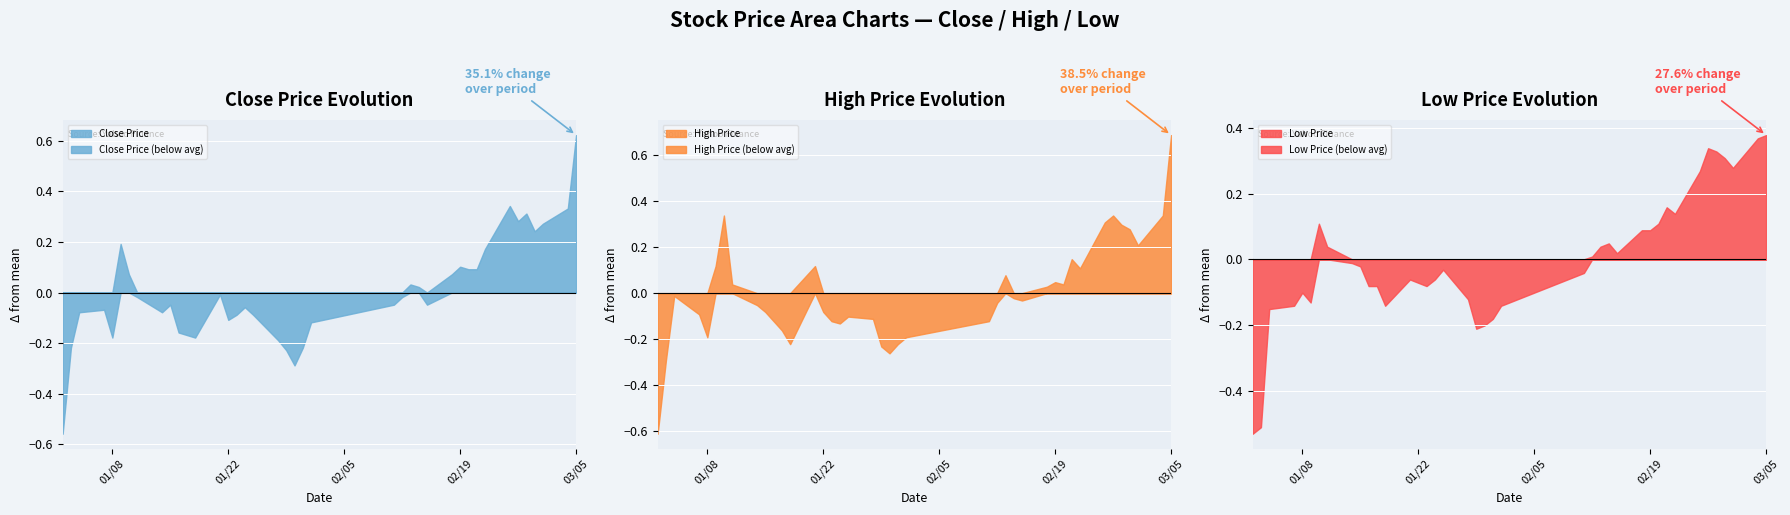

The Low series shows 2.5 at 26. True or false?

False